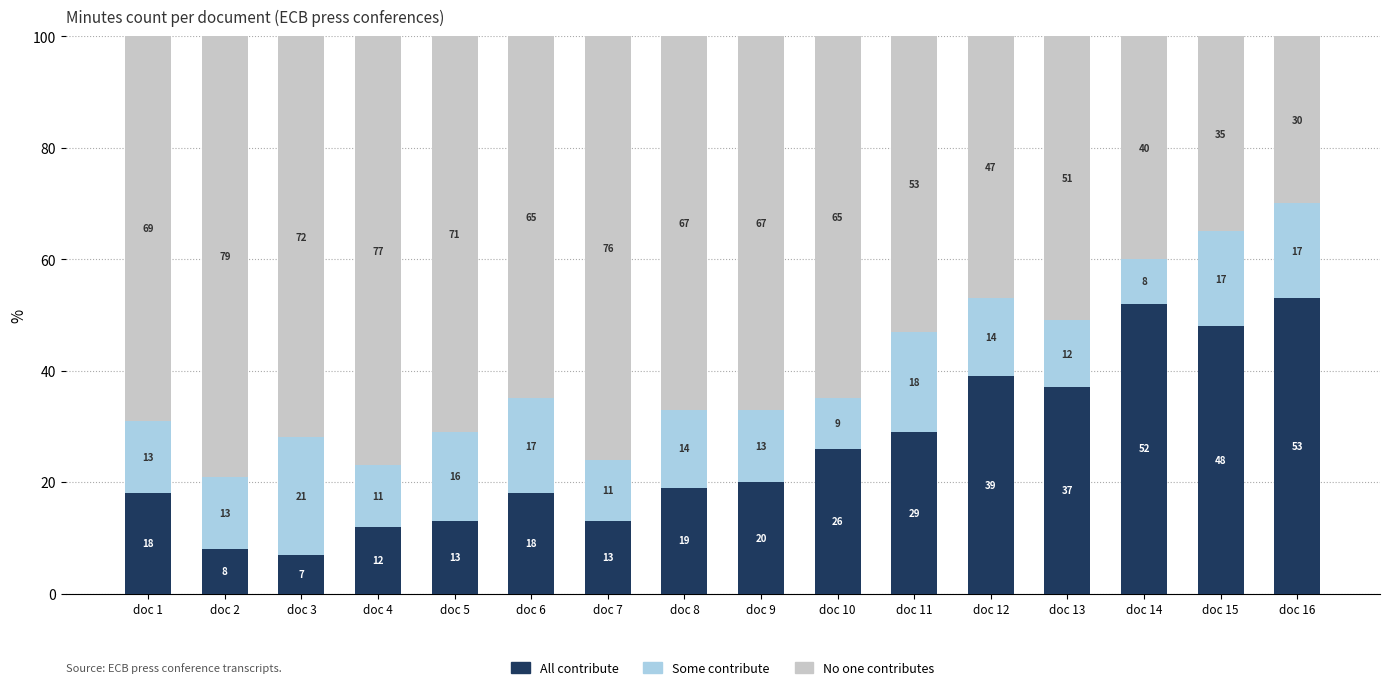

What is the value of the All contribute bar at the 14th from the left?

52